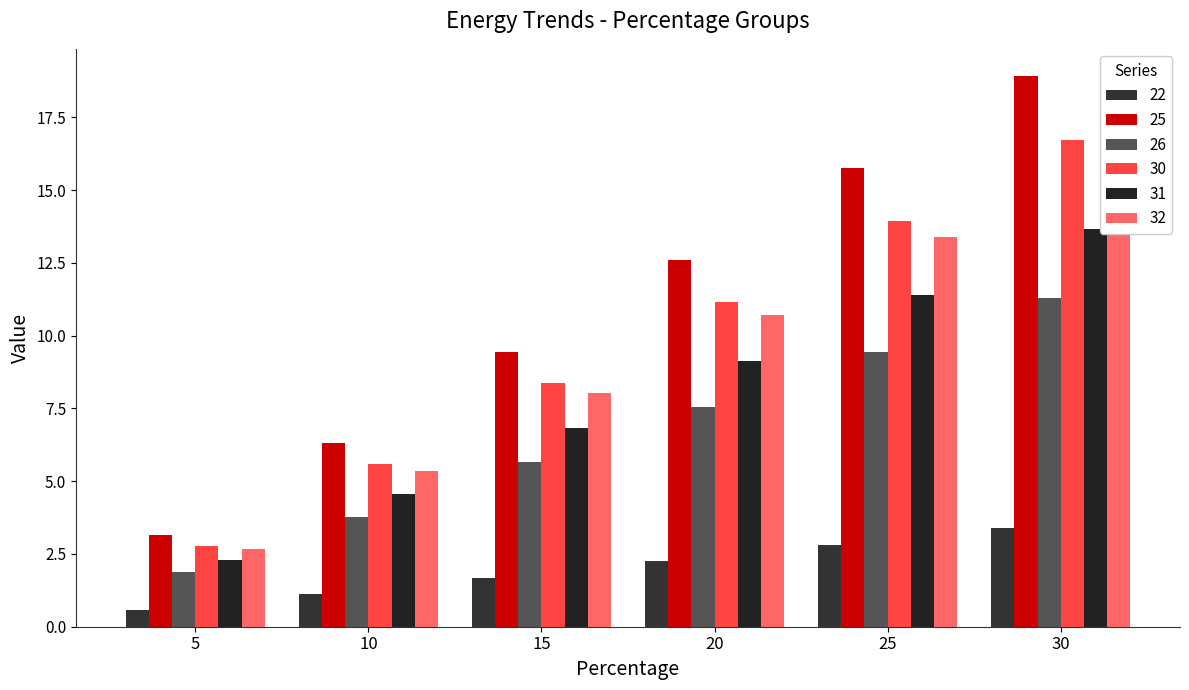

At which label does 26 reach its peak?

30